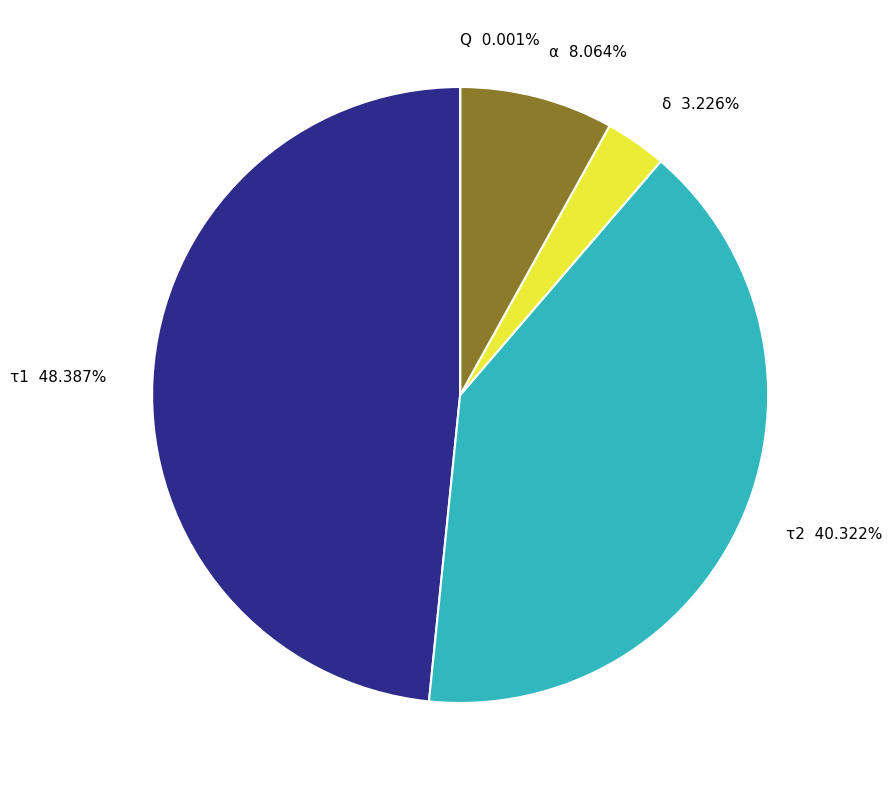

Is τ1 the majority of the pie?

No